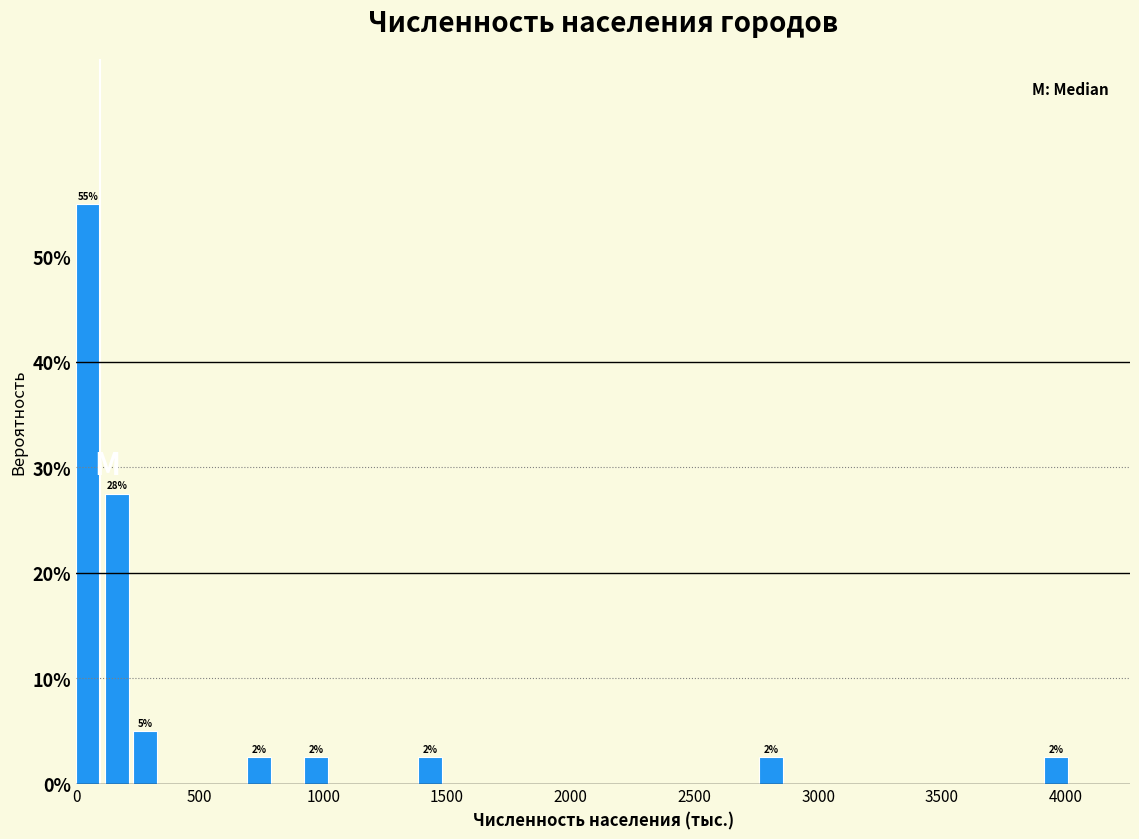

Around what value on the x-axis is the tallest bar? Give the approximate position of its centre, as read against the axis.

50